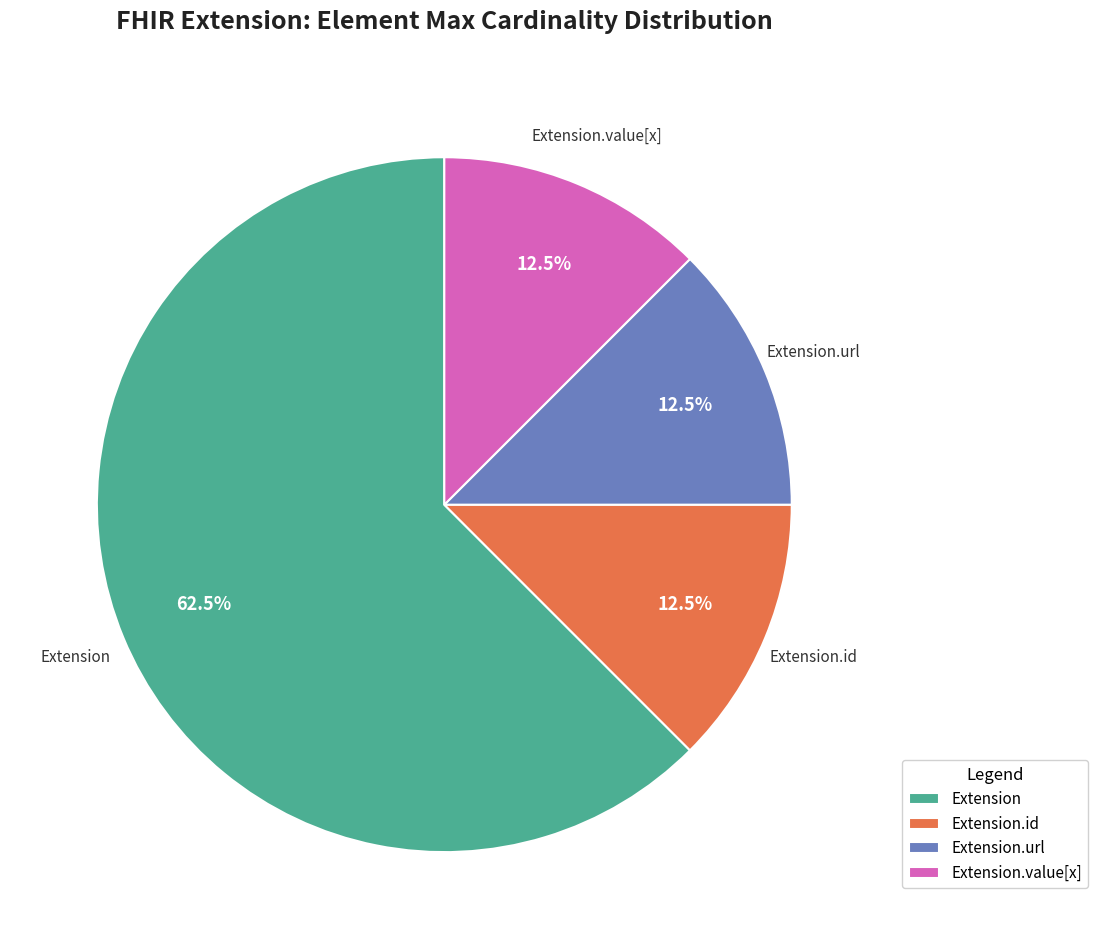

Is there any slice that represents more than half of the pie?

Yes